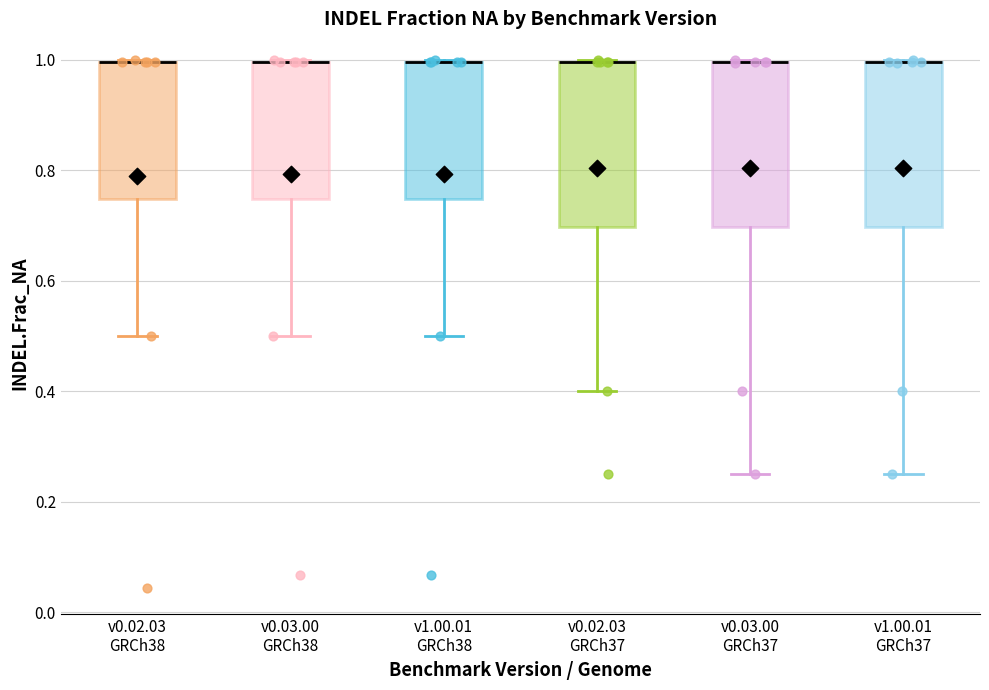

Reading left to right, read every box against the y-axis: the position of its median line, the range the box covers, and the ends of its whiskers. The values are not printed on the chart, so give them approximately, as read against the axis.

v0.02.03 GRCh38: median 1.00 (drawn on the box's upper edge), box 0.74 to 1.00, whiskers 0.50 to 1.00
v0.03.00 GRCh38: median 1.00 (drawn on the box's upper edge), box 0.74 to 1.00, whiskers 0.50 to 1.00
v1.00.01 GRCh38: median 1.00 (drawn on the box's upper edge), box 0.74 to 1.00, whiskers 0.50 to 1.00
v0.02.03 GRCh37: median 1.00 (drawn on the box's upper edge), box 0.70 to 1.00, whiskers 0.40 to 1.00
v0.03.00 GRCh37: median 1.00 (drawn on the box's upper edge), box 0.70 to 1.00, whiskers 0.26 to 1.00
v1.00.01 GRCh37: median 1.00 (drawn on the box's upper edge), box 0.70 to 1.00, whiskers 0.26 to 1.00